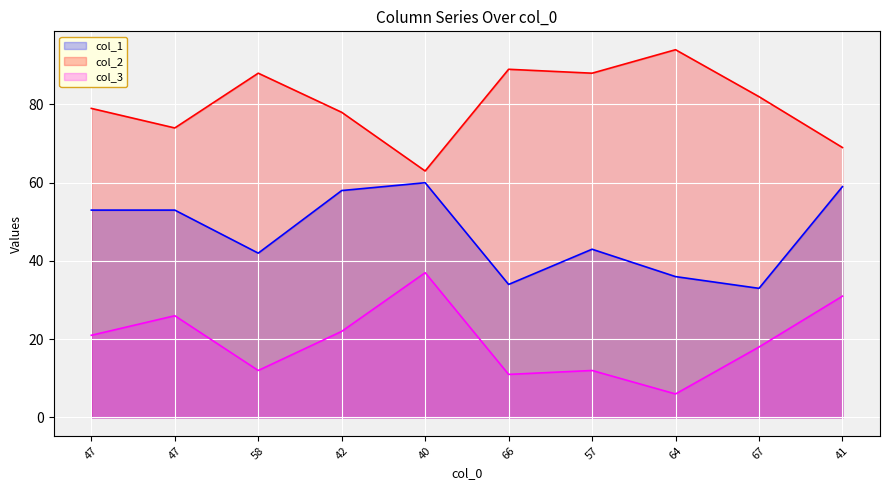

Which series has the widest spread of values?

col_2